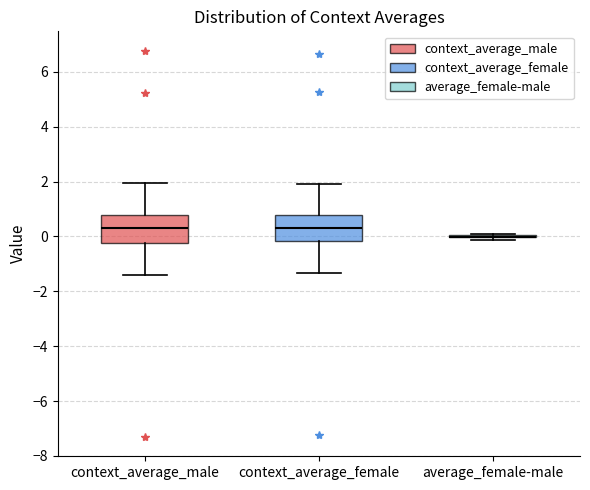

Where does the upper whisker of the box for context_average_male end on the y-axis? The values are not printed on the chart, so give them approximately, as read against the axis.

2.0